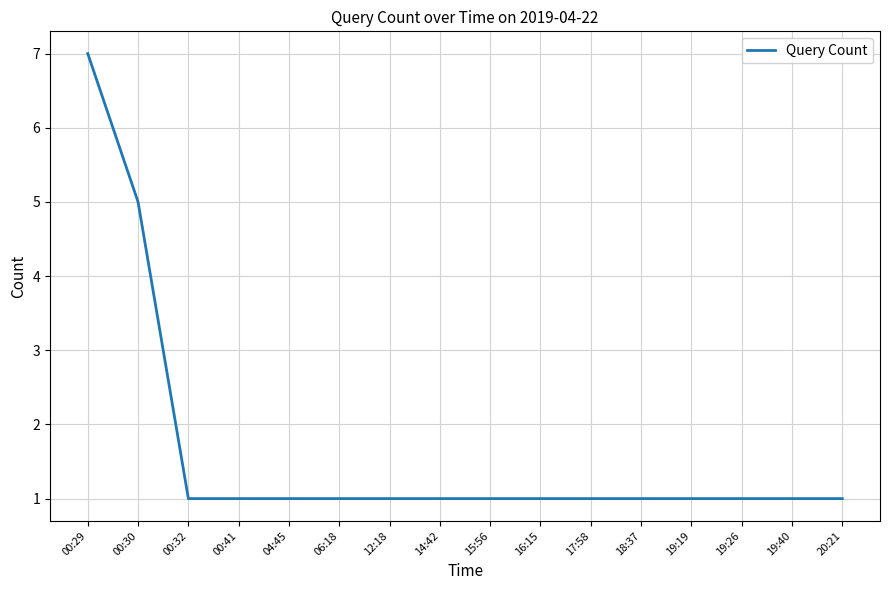

What is the ratio of the value at 00:41 to the value at 16:15?

1.0